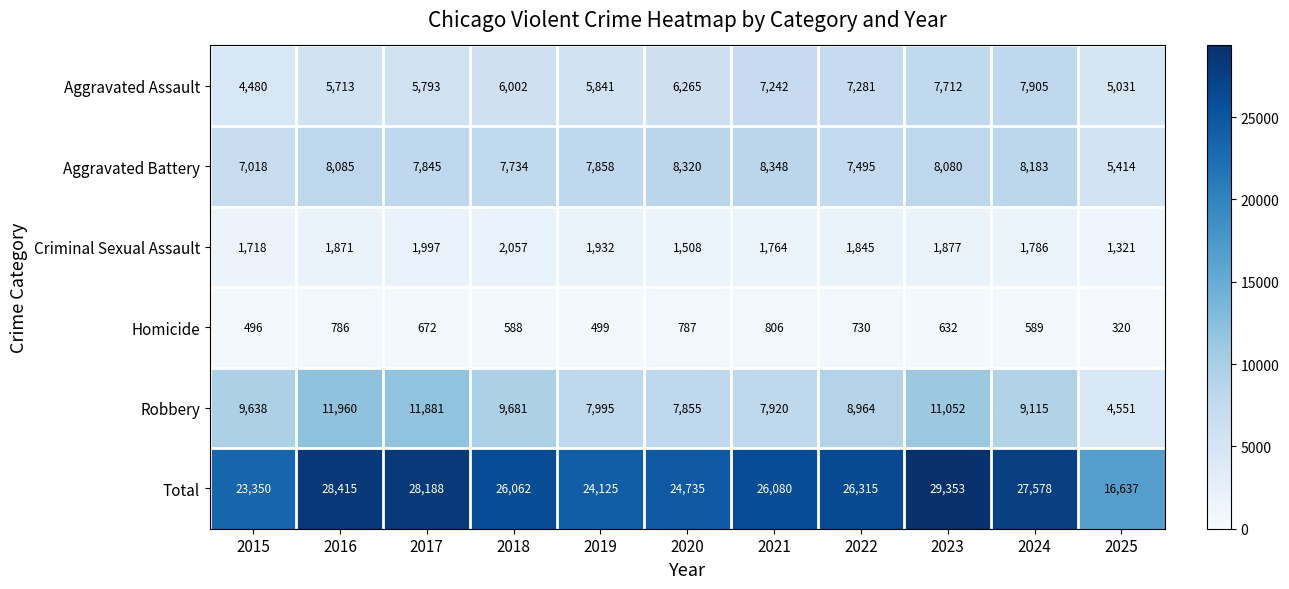

Which category has the highest value in the Robbery series?

2016